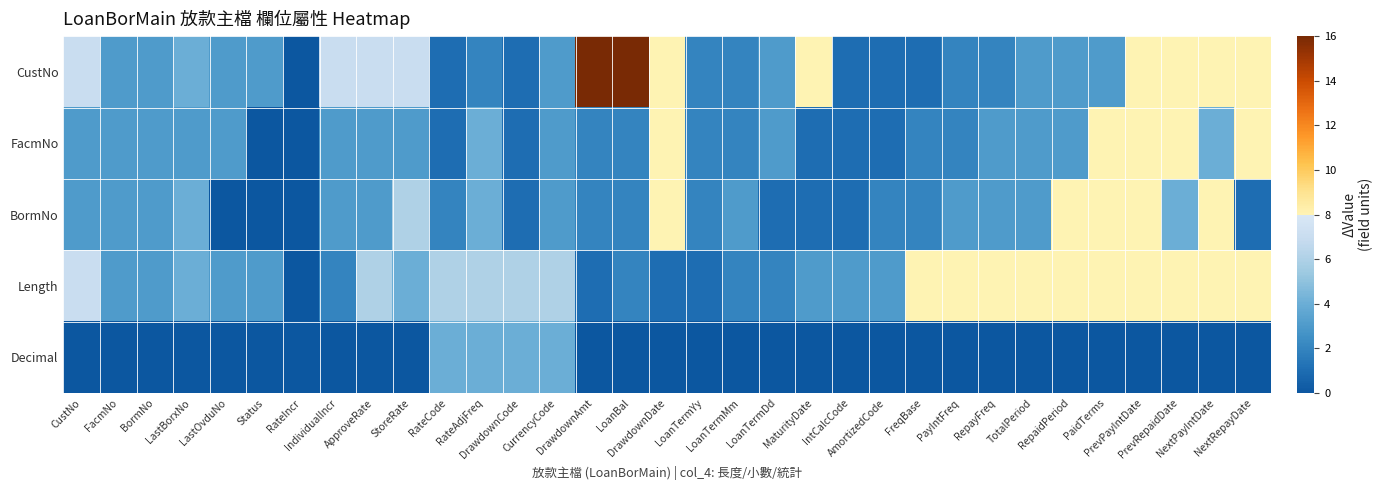

Count the number of data series in this chart.

5